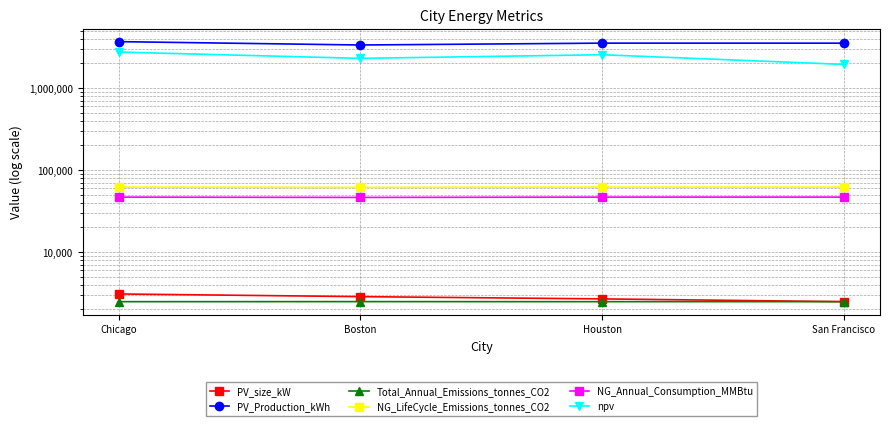

How many data points in NG_LifeCycle_Emissions_tonnes_CO2 are above 61778?

2